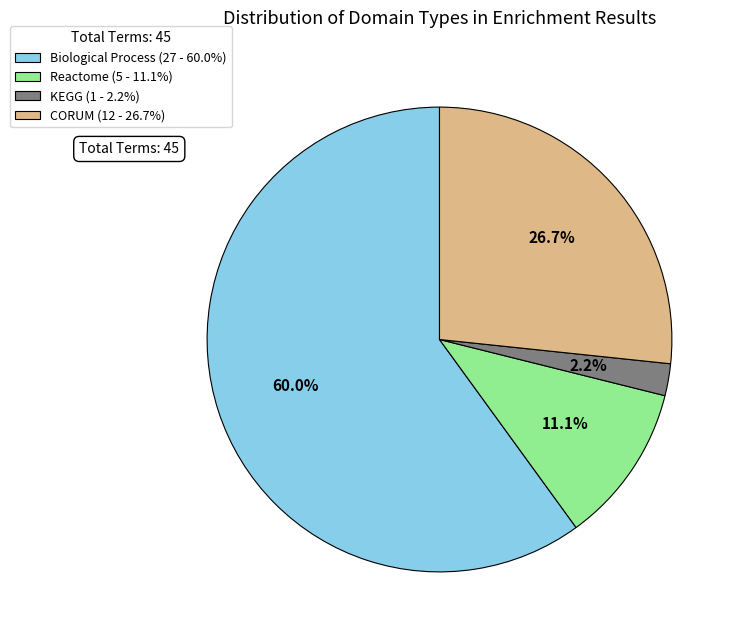

Between Reactome (5 - 11.1%) and Biological Process (27 - 60.0%), which is larger?

Biological Process (27 - 60.0%)